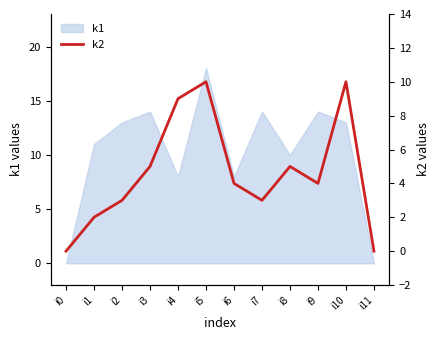

At which category does the data reach its first local peak?

i5